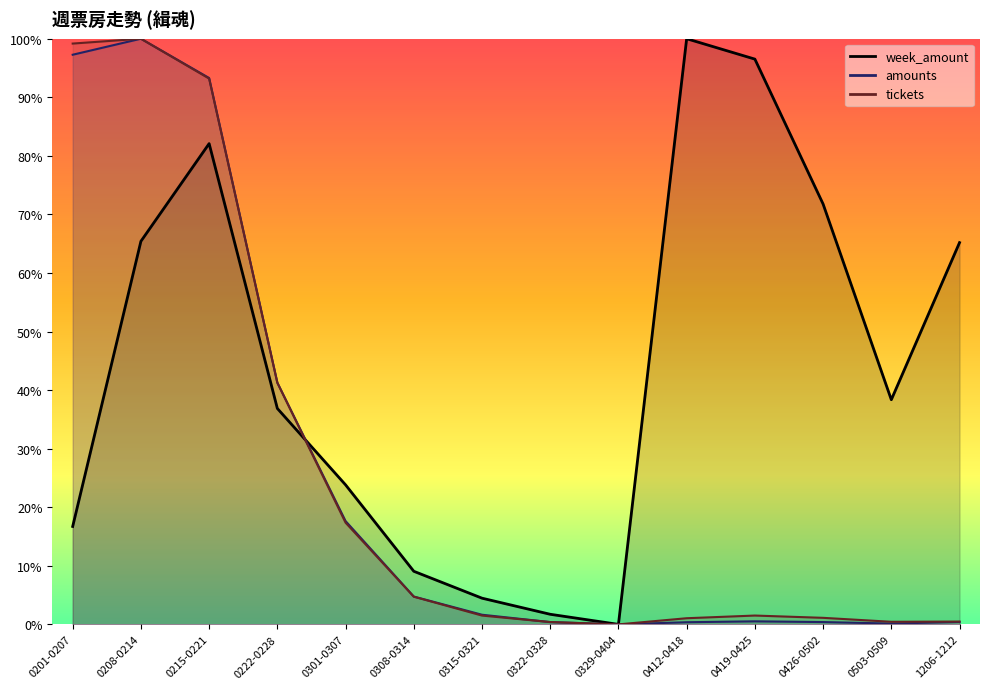

What are all the series names shown in the legend?

tickets, amounts, week_amount